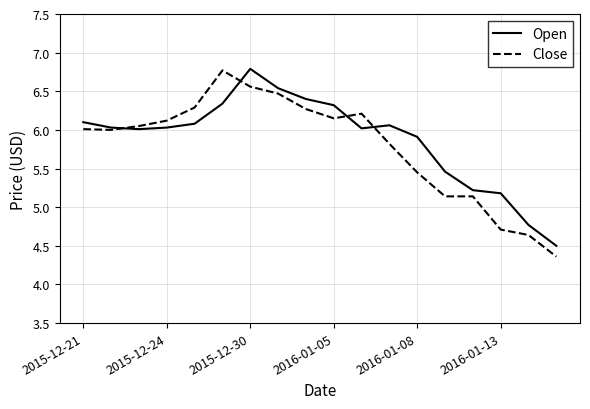

What is the maximum value for Open?

6.8